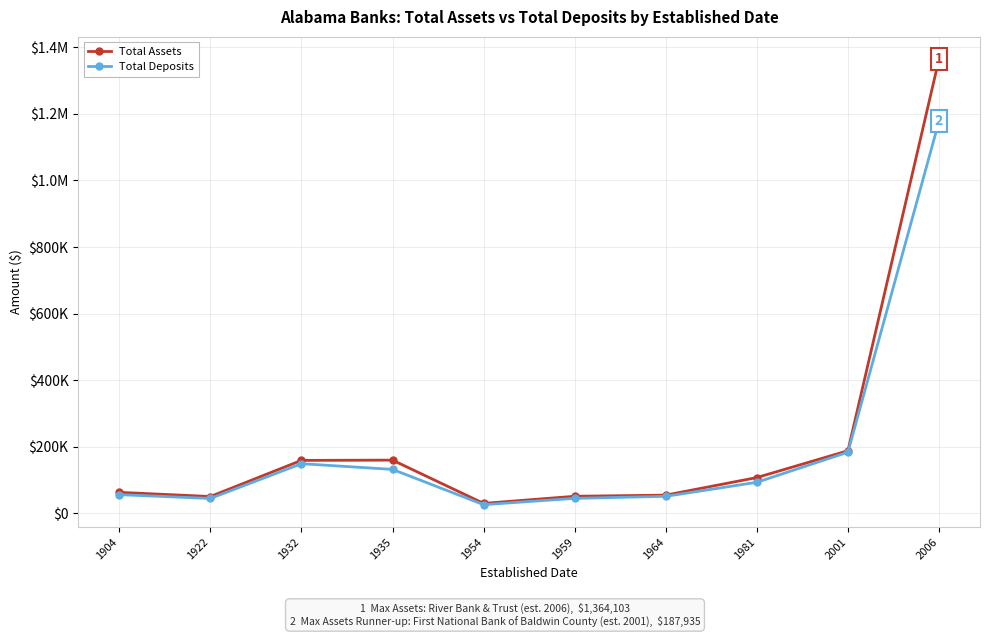

Does the chart have visible grid lines?

Yes